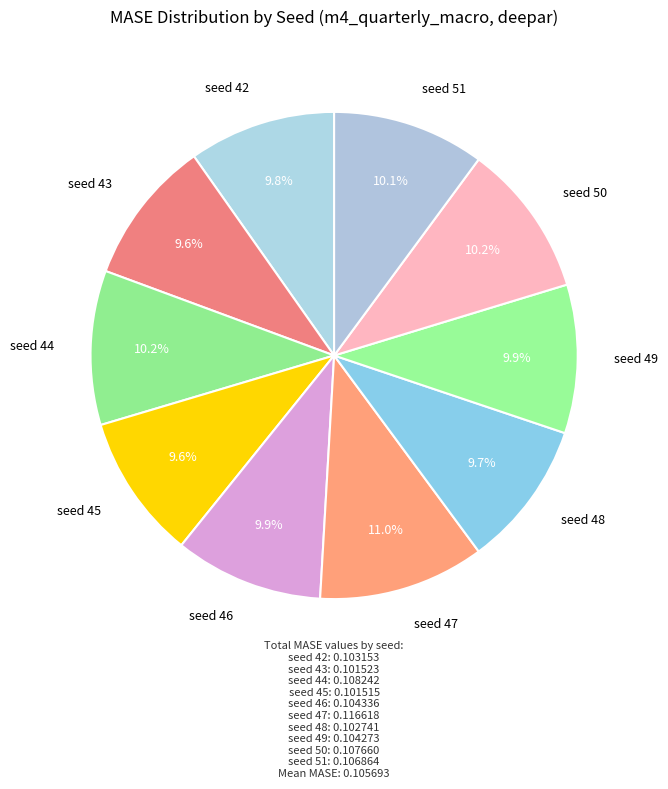

True or false: seed 48 accounts for 10% of the total.

True